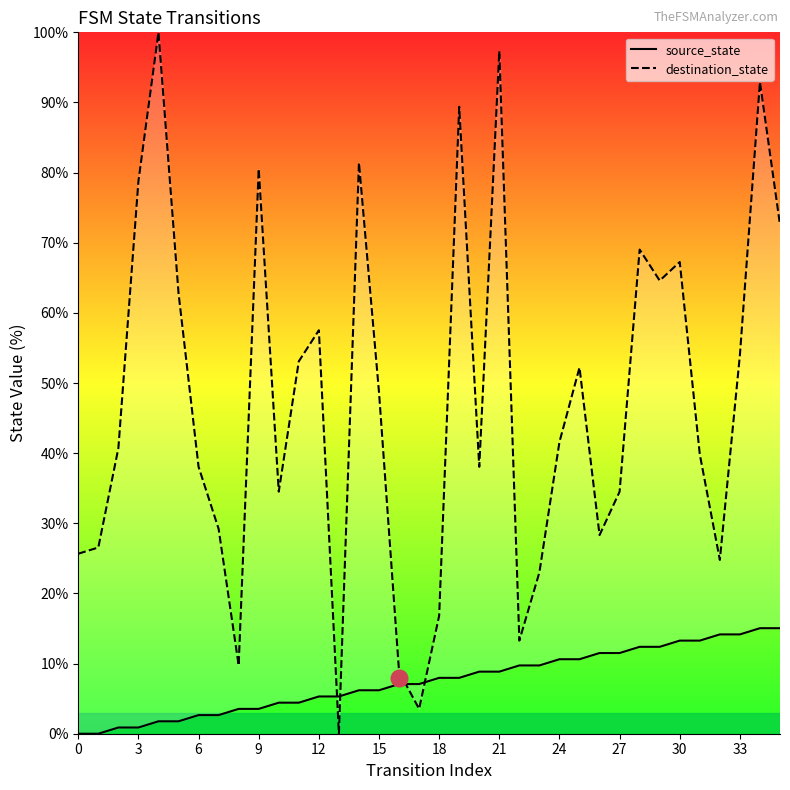

Between 9 and 20, which series saw the biggest shift?

destination_state